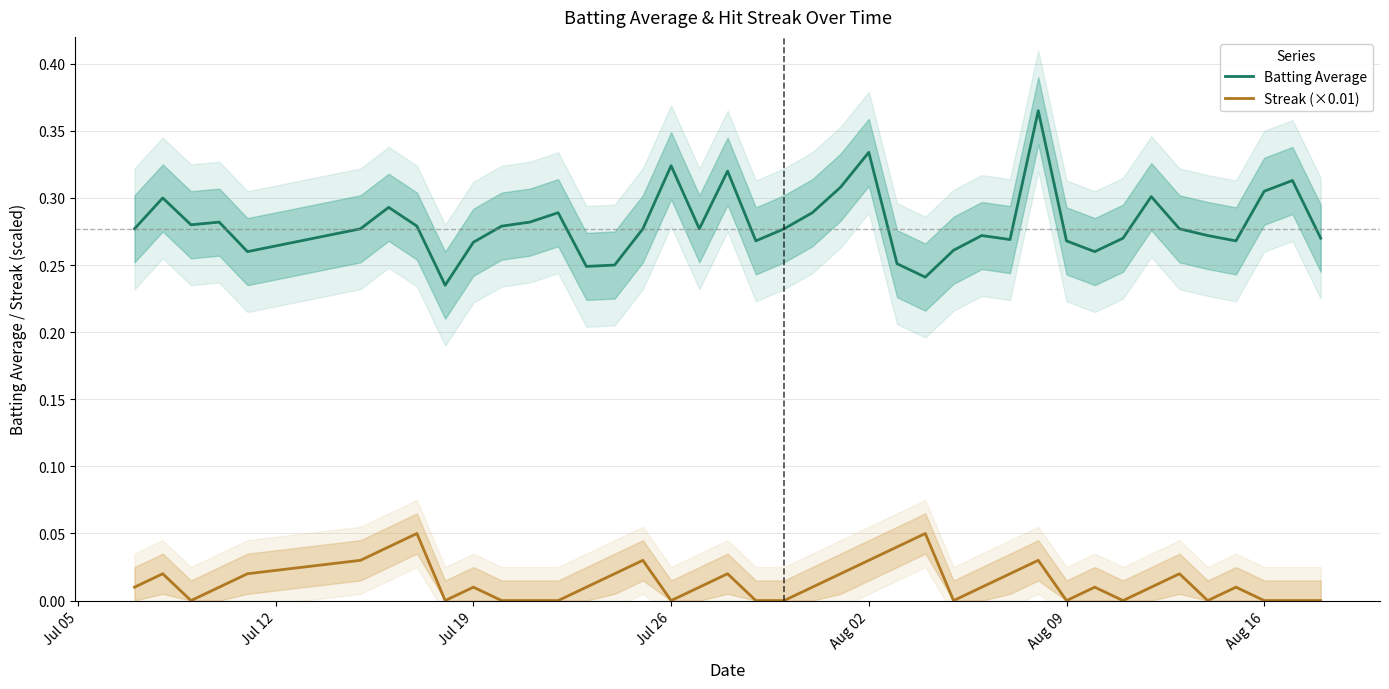

True or false: Batting Average and Streak (×0.01) cross at least once.

False